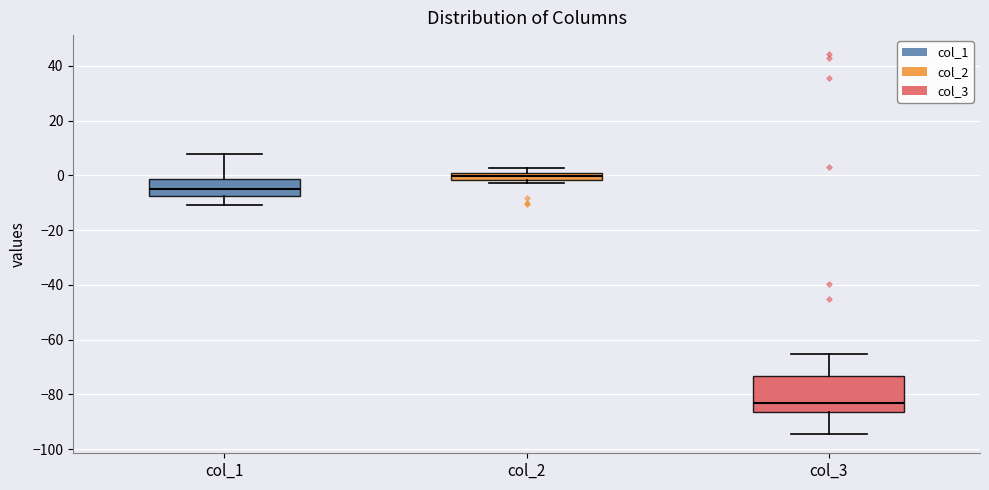

Where does the upper whisker of the box for col_1 end on the y-axis? The values are not printed on the chart, so give them approximately, as read against the axis.

8